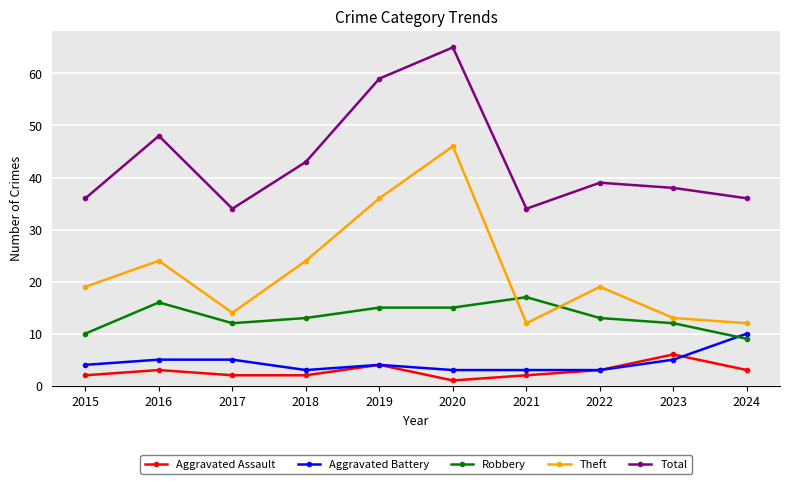

At which category does Total reach its first local peak?

2016